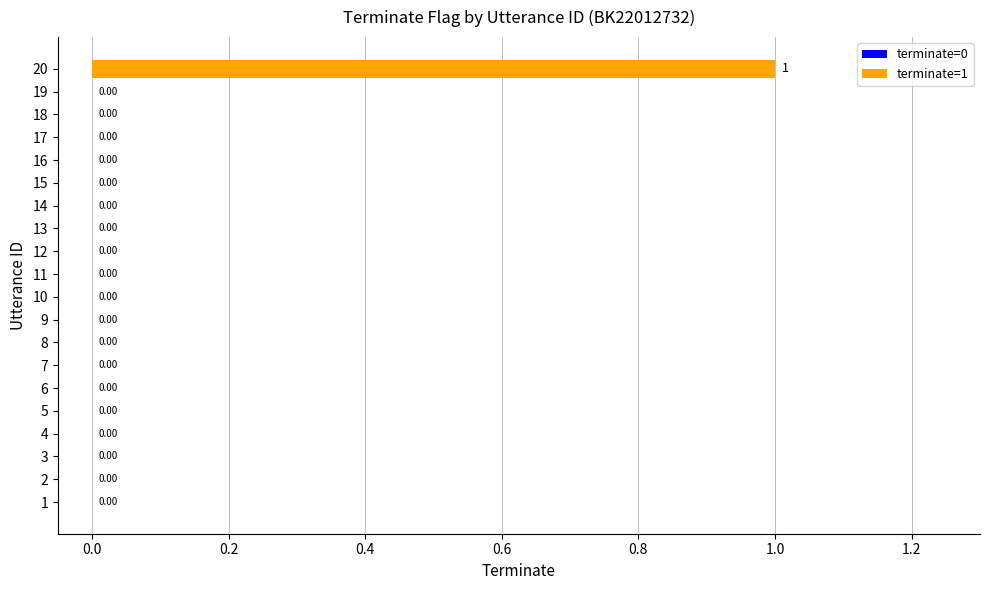

What is the difference between the maximum and minimum values?

1